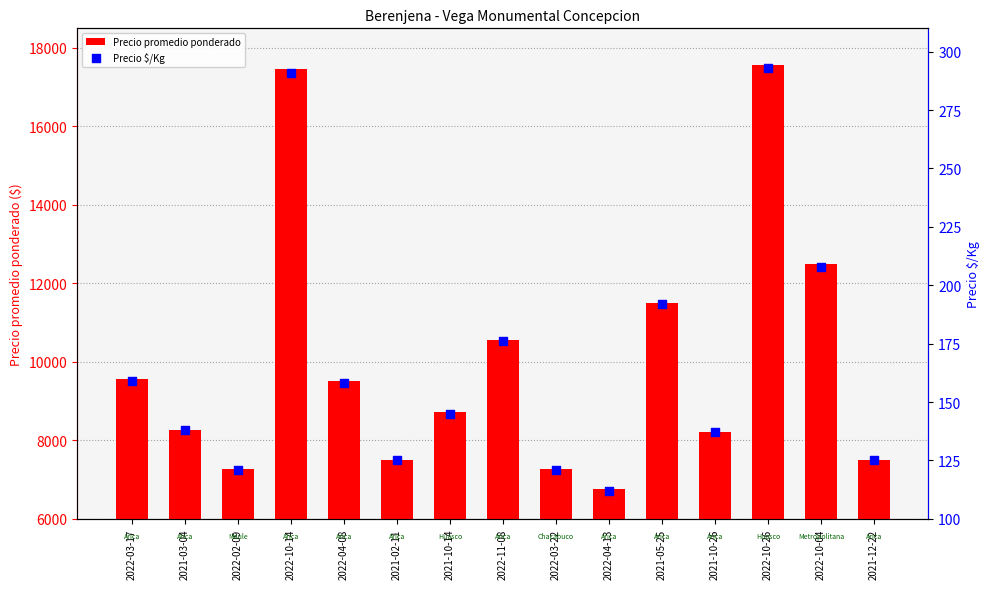

Which series has the widest spread of Y values?

Precio promedio ponderado